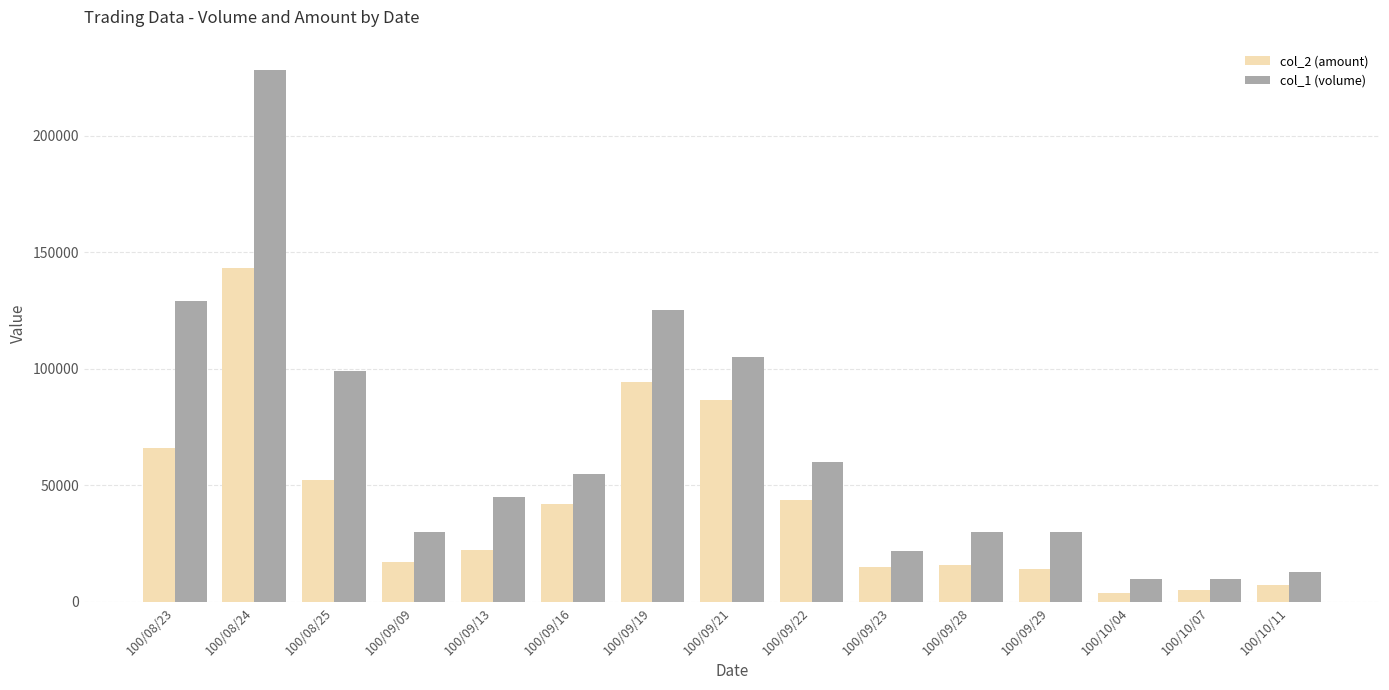

What is the label of the 7th bar from the left?

100/09/19